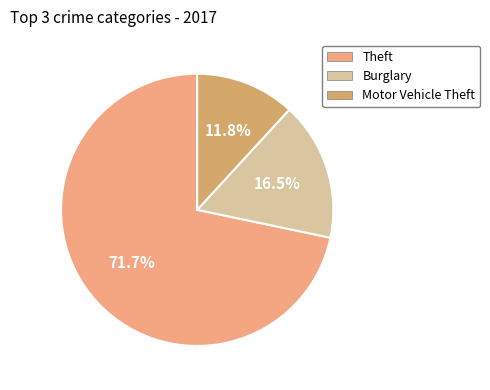

Does any single category account for the majority?

Yes